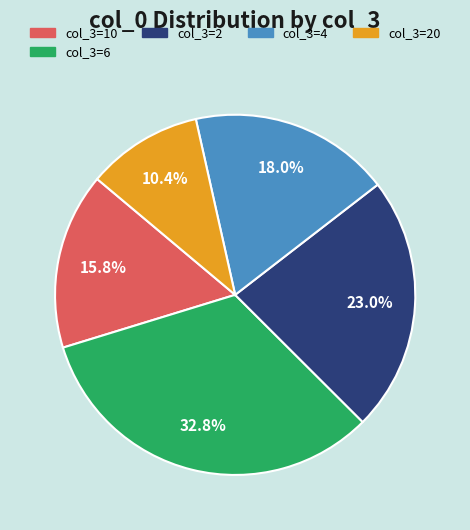

Is there a majority slice in this chart?

No